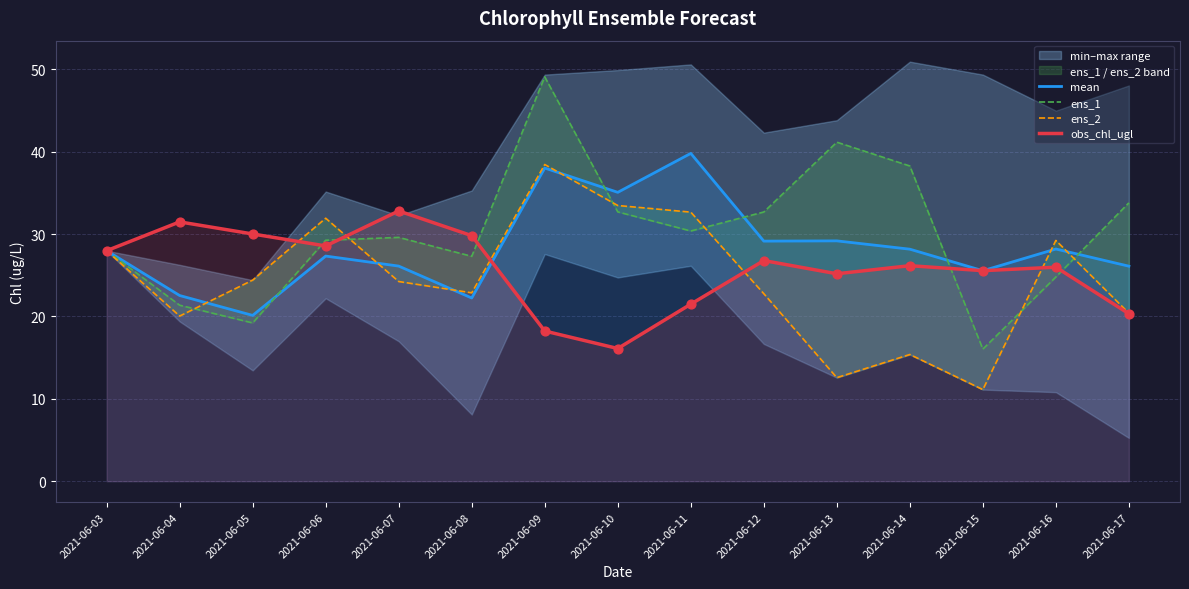

At which category is the sum across all series the highest?

2021-06-09